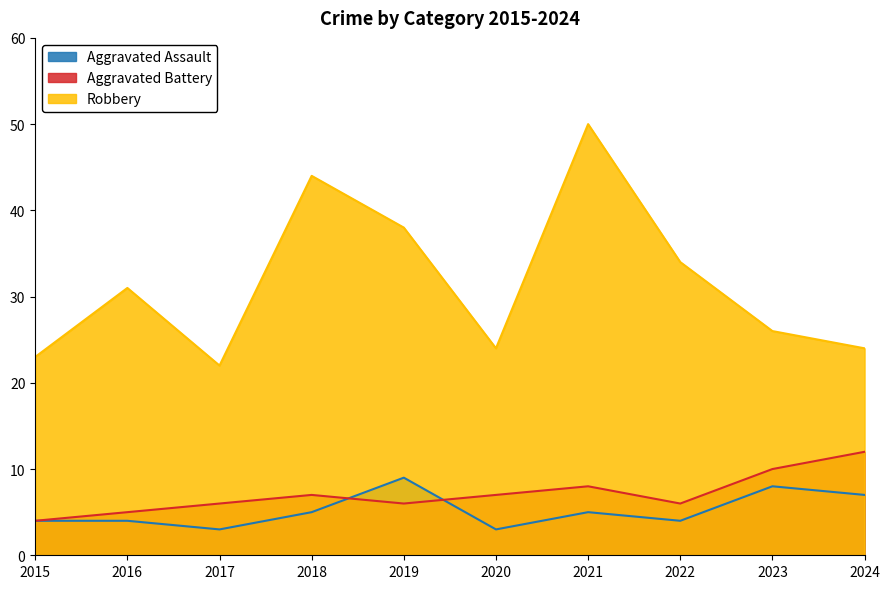

What is the sum of the Robbery values at 2023 and 2024?

50